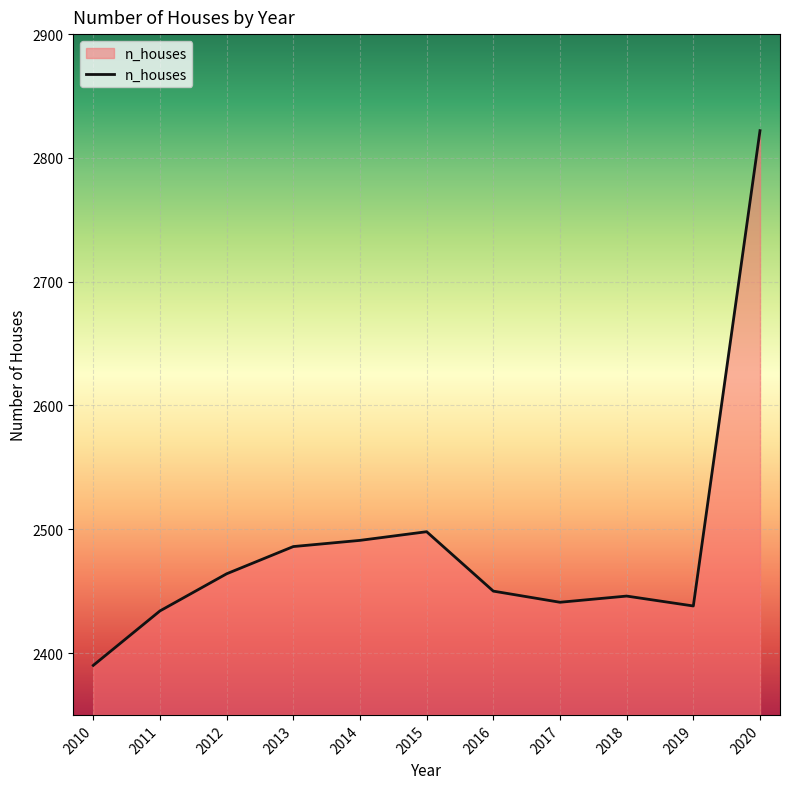

Which label corresponds to the largest value in the chart?

2020